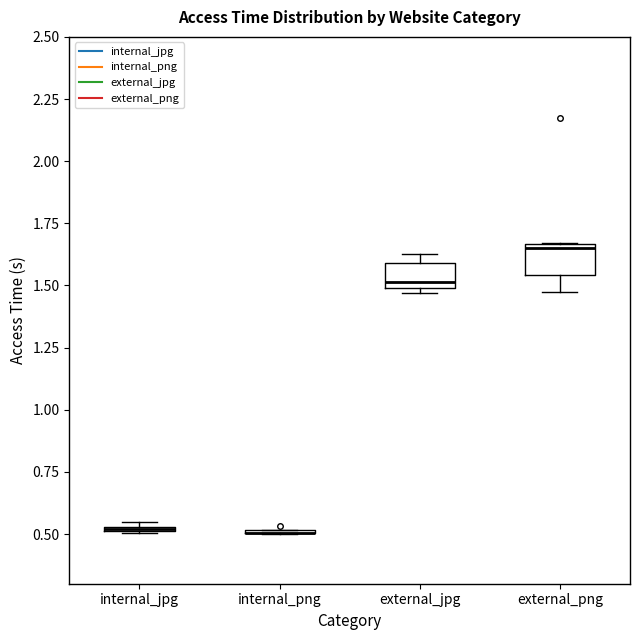

Where is the lower edge of the box for external_png on the y-axis? The values are not printed on the chart, so give them approximately, as read against the axis.

1.55